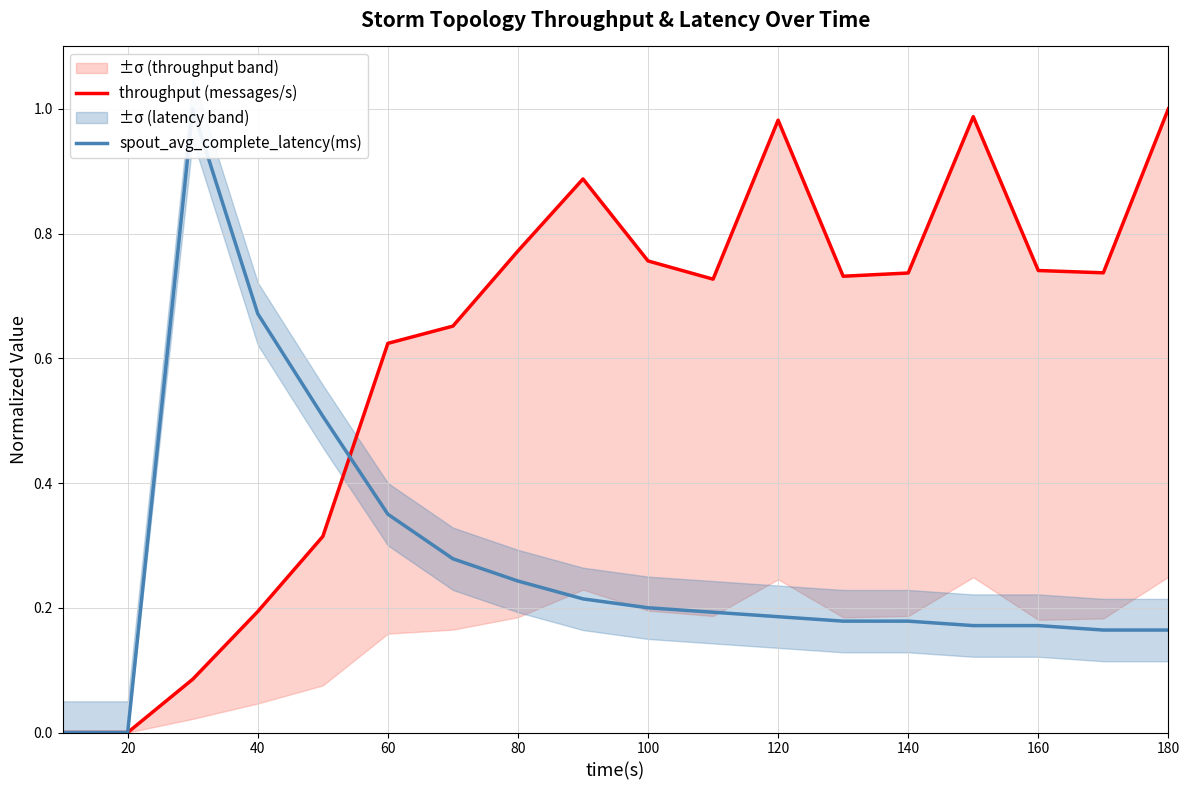

Is it true that throughput (messages/s) equals 0.4 at 80?

False